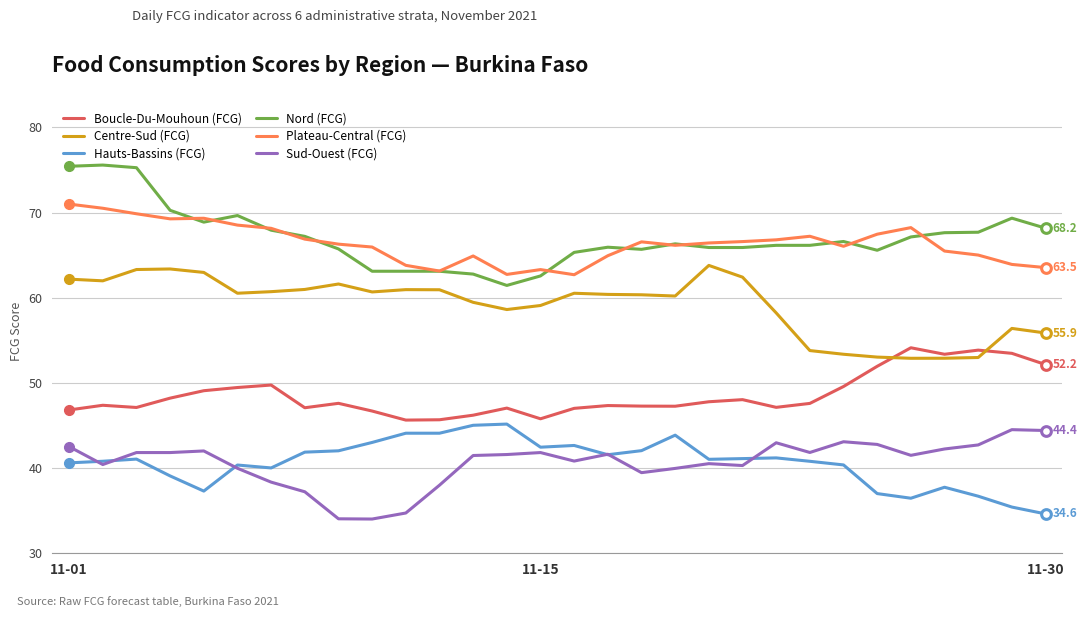

What is the minimum value for Nord (FCG)?

61.4